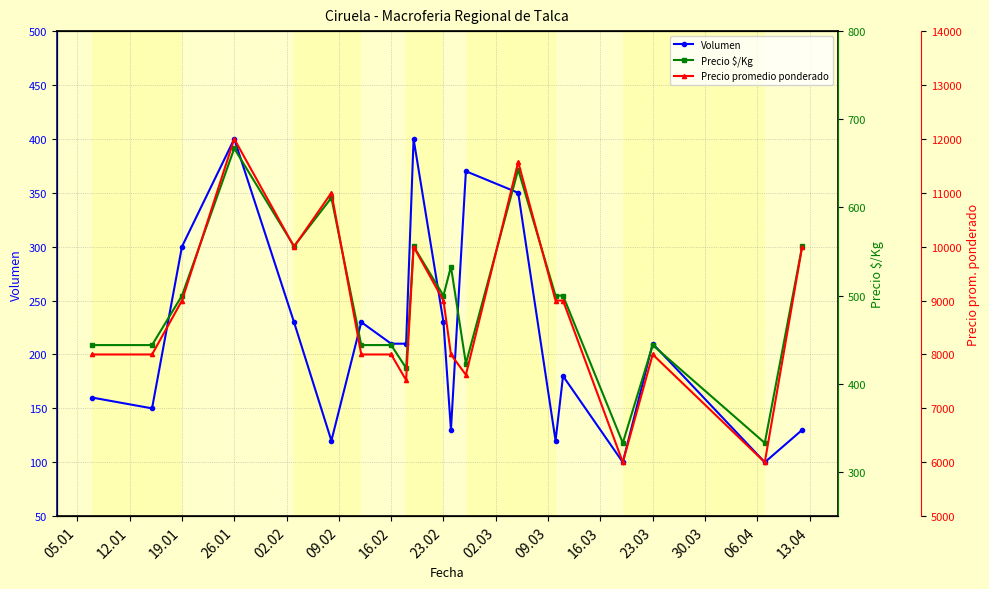

Which series has the largest total across all categories?

Precio promedio ponderado